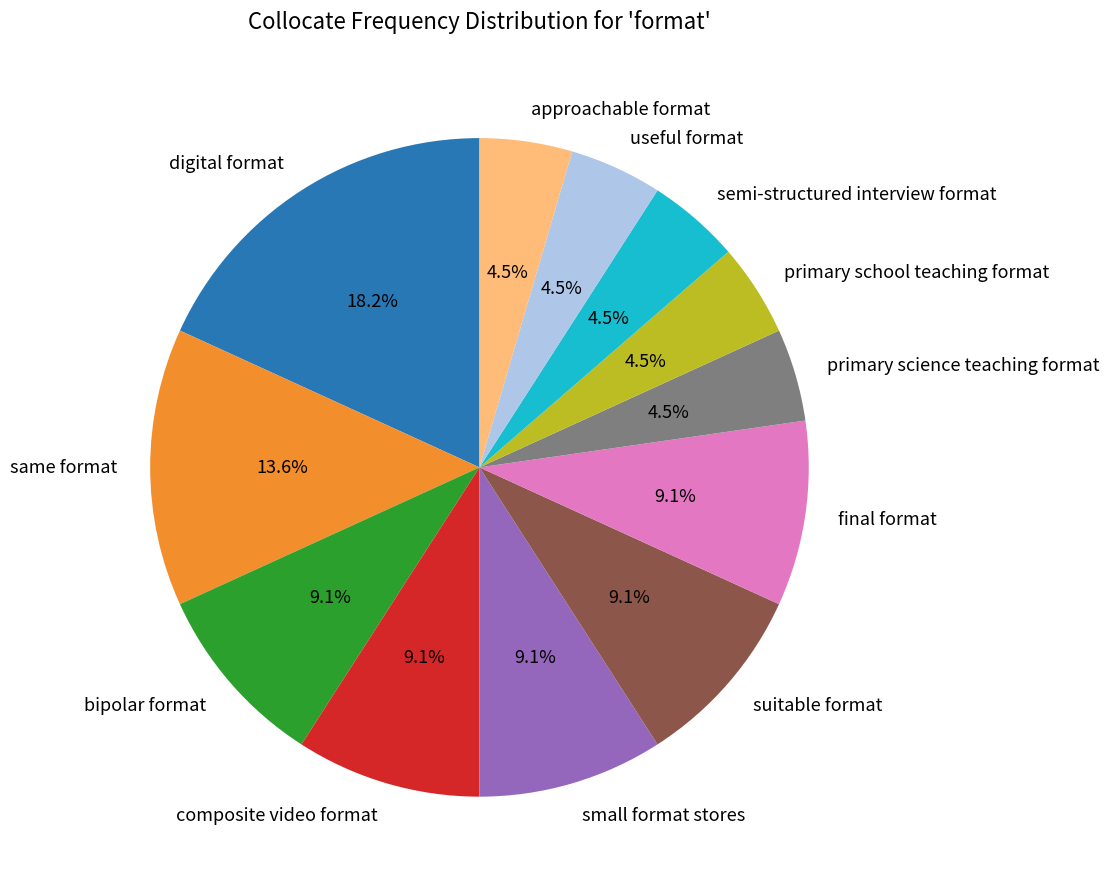

Is there any slice that represents more than half of the pie?

No